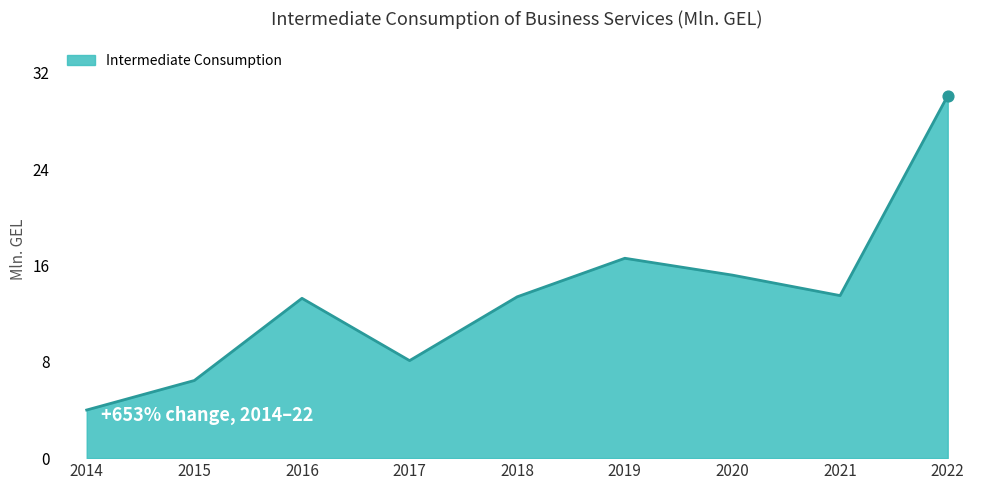

Approximately how many times larger is the value at 2022 compared to 2020?

2.0